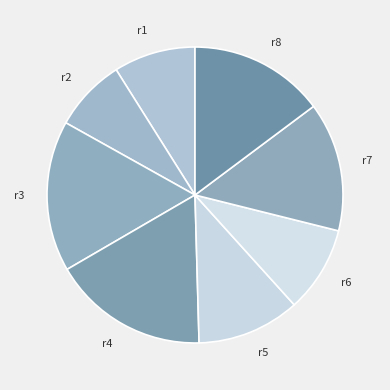

Does r6 account for over 50% of the chart?

No